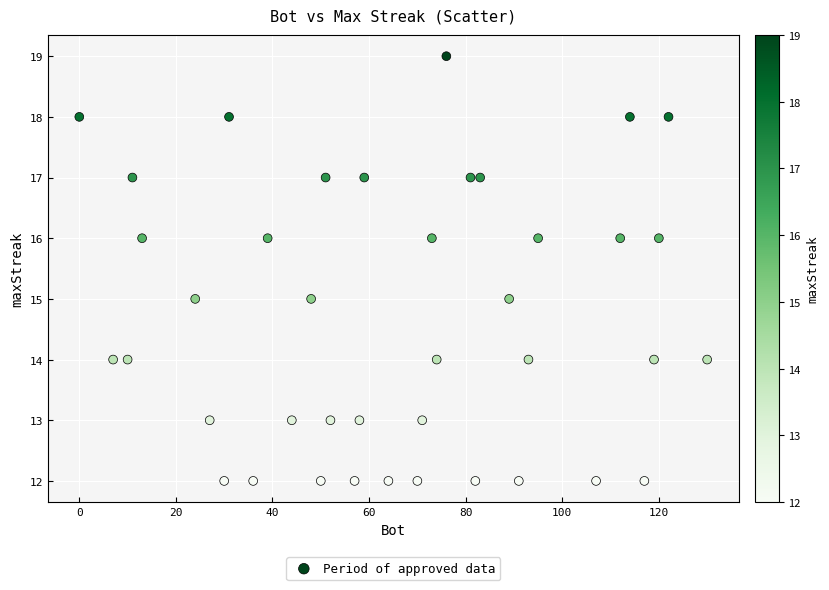

What is the range of X values (max minus min)?

130